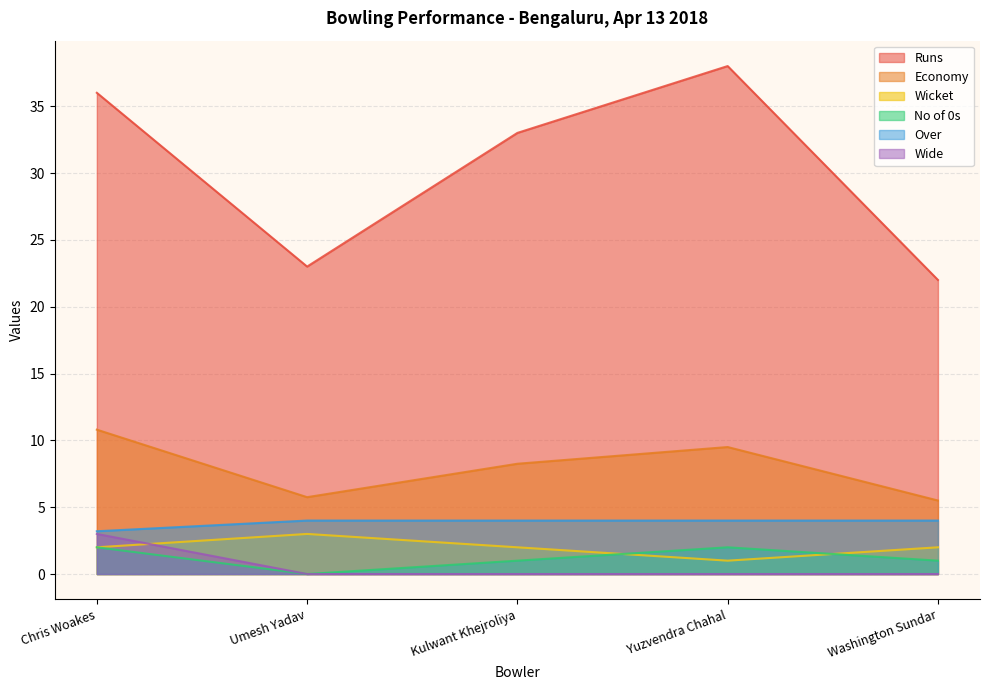

In Wicket, how many points are lower than both neighbors (excluding endpoints)?

1